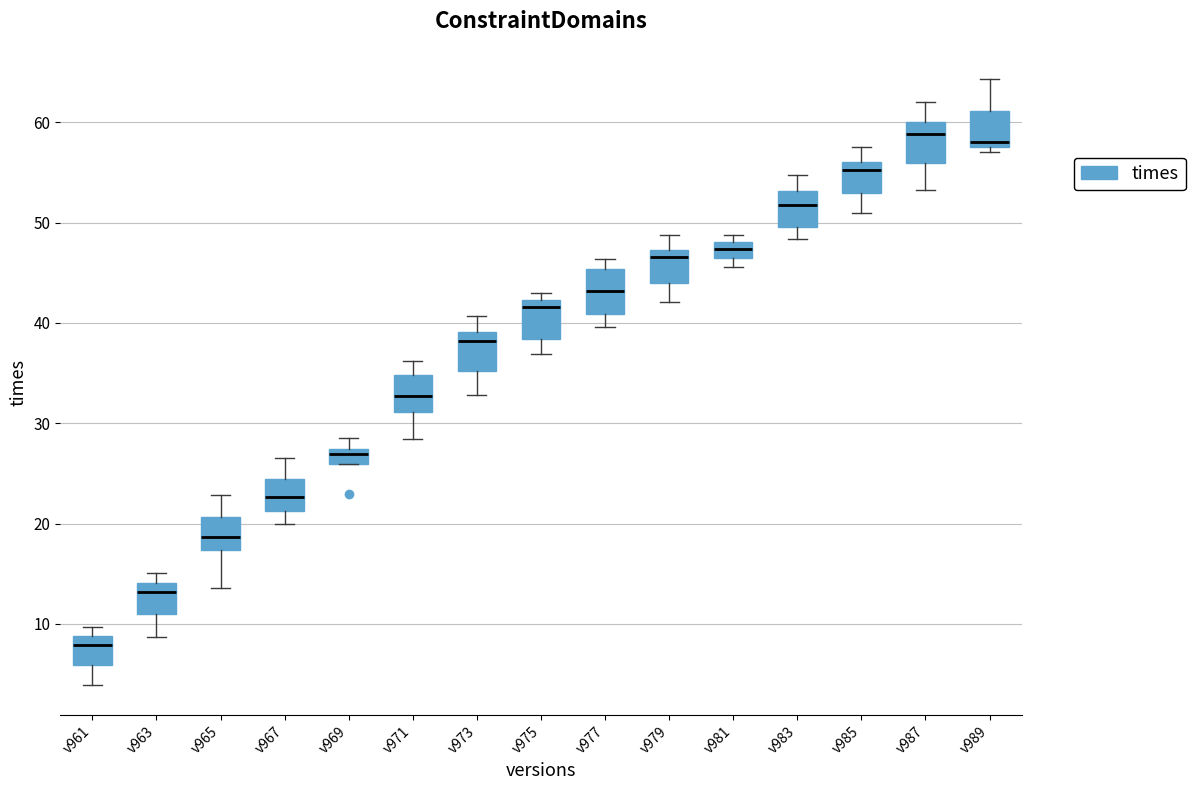

Where does the median line of the box for v985 sit on the y-axis? The values are not printed on the chart, so give them approximately, as read against the axis.

55